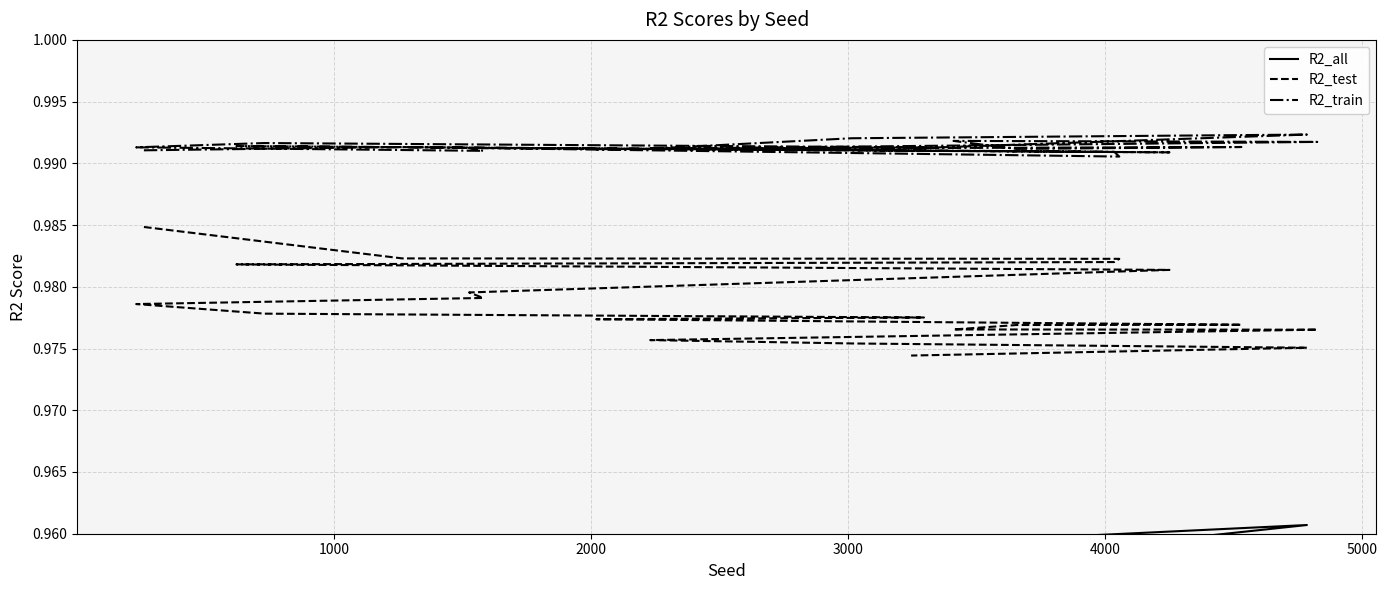

How many lines are shown in the chart?

3